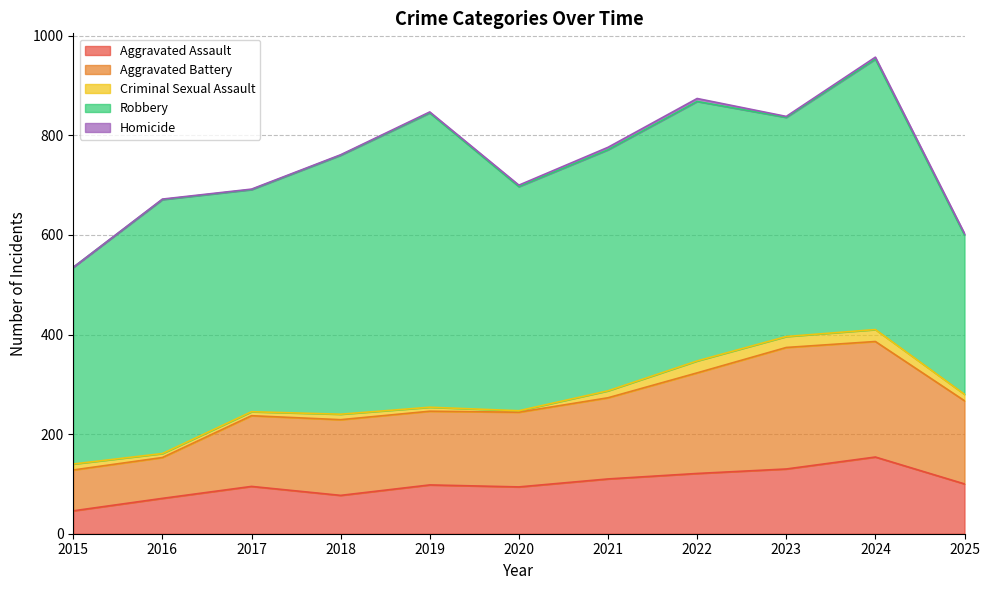

True or false: Robbery and Criminal Sexual Assault cross at least once.

False